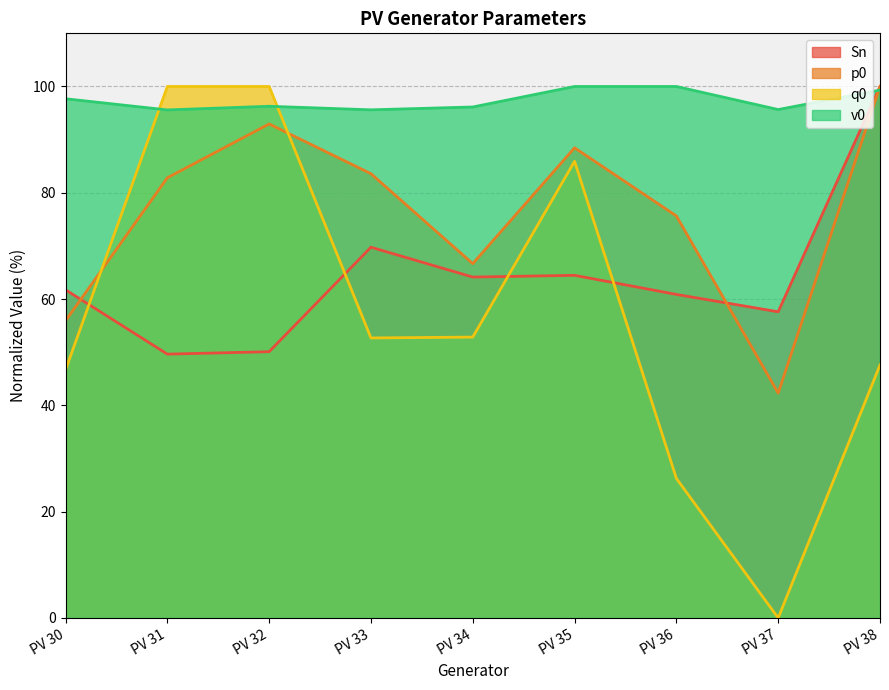

What is the minimum value for v0?

95.6